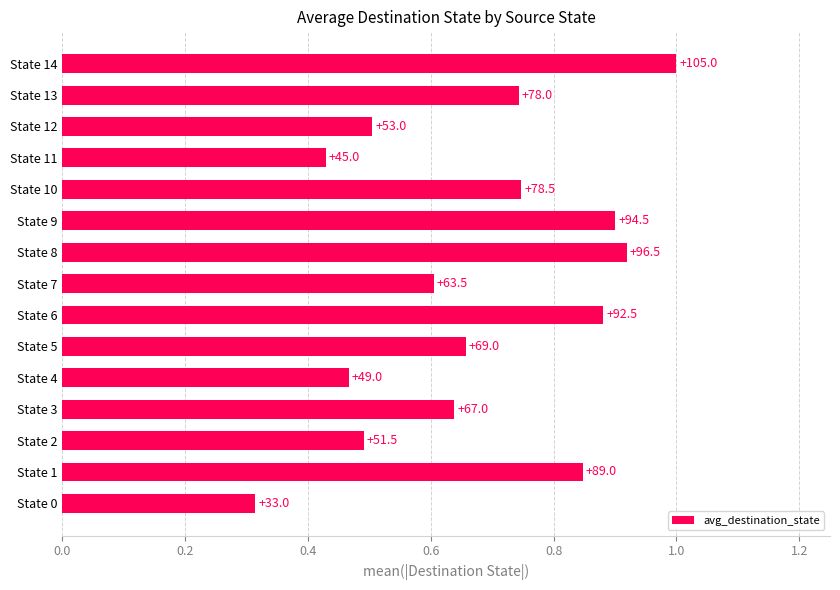

What is the average value?

0.7